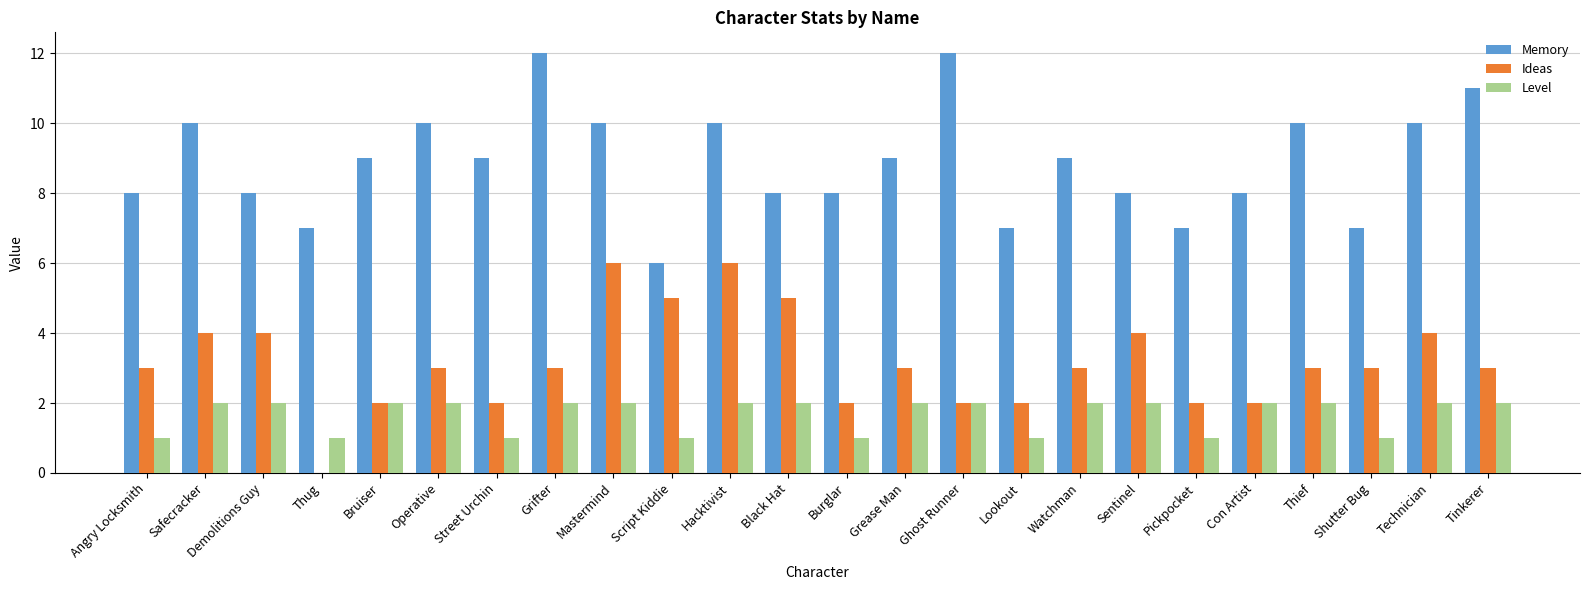

Reading right to left, list all the values displayed in this chart.

Memory: 11	10	7	10	8	7	8	9	7	12	9	8	8	10	6	10	12	9	10	9	7	8	10	8
Ideas: 3	4	3	3	2	2	4	3	2	2	3	2	5	6	5	6	3	2	3	2	0	4	4	3
Level: 2	2	1	2	2	1	2	2	1	2	2	1	2	2	1	2	2	1	2	2	1	2	2	1